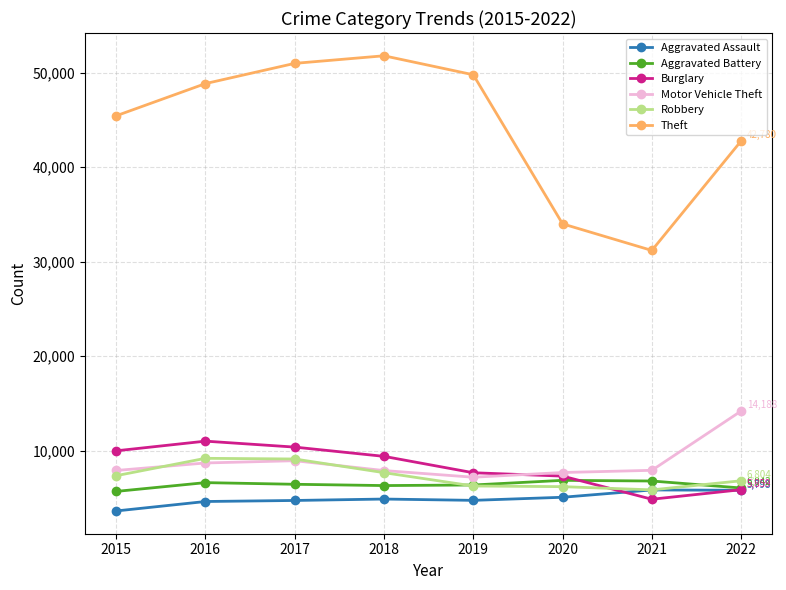

Where is the first local minimum for Theft?

2021